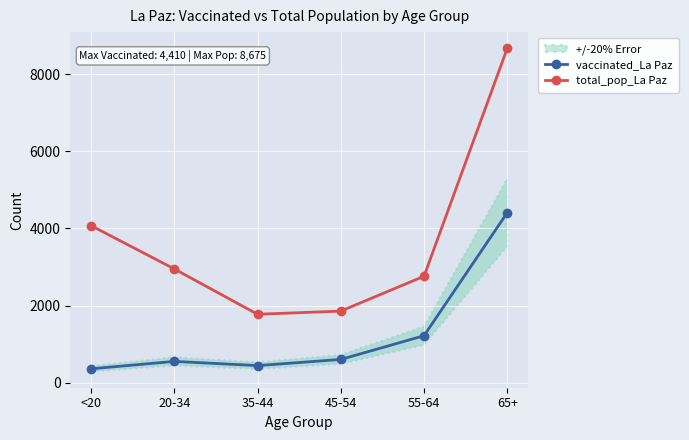

What is the highest value of the total_pop_La Paz series?

8675